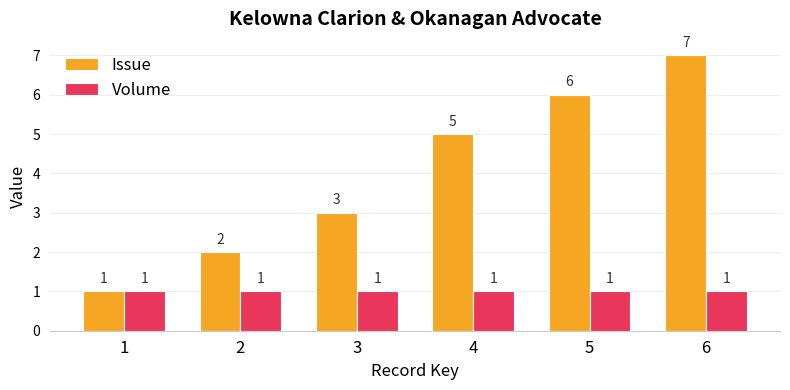

How many bars are there in total?

12